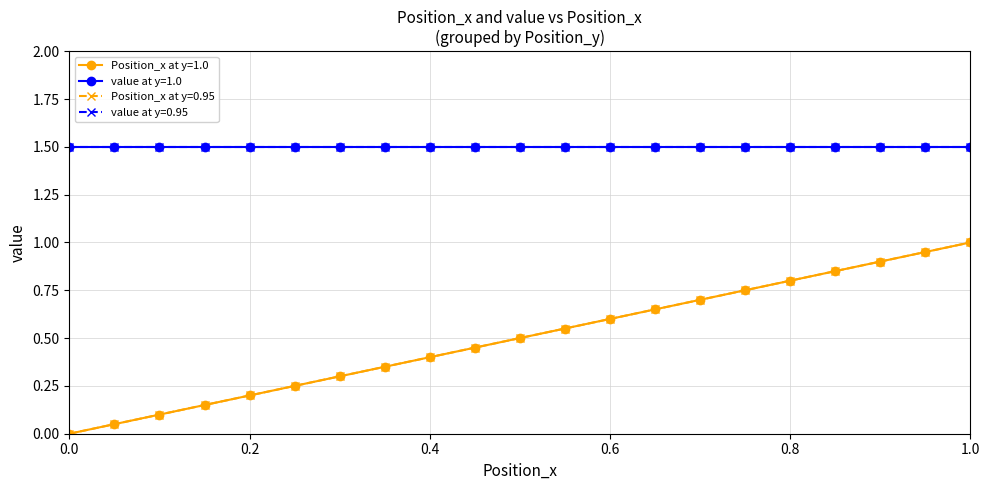

How many values in Position_x at y=1.0 are above zero?

20